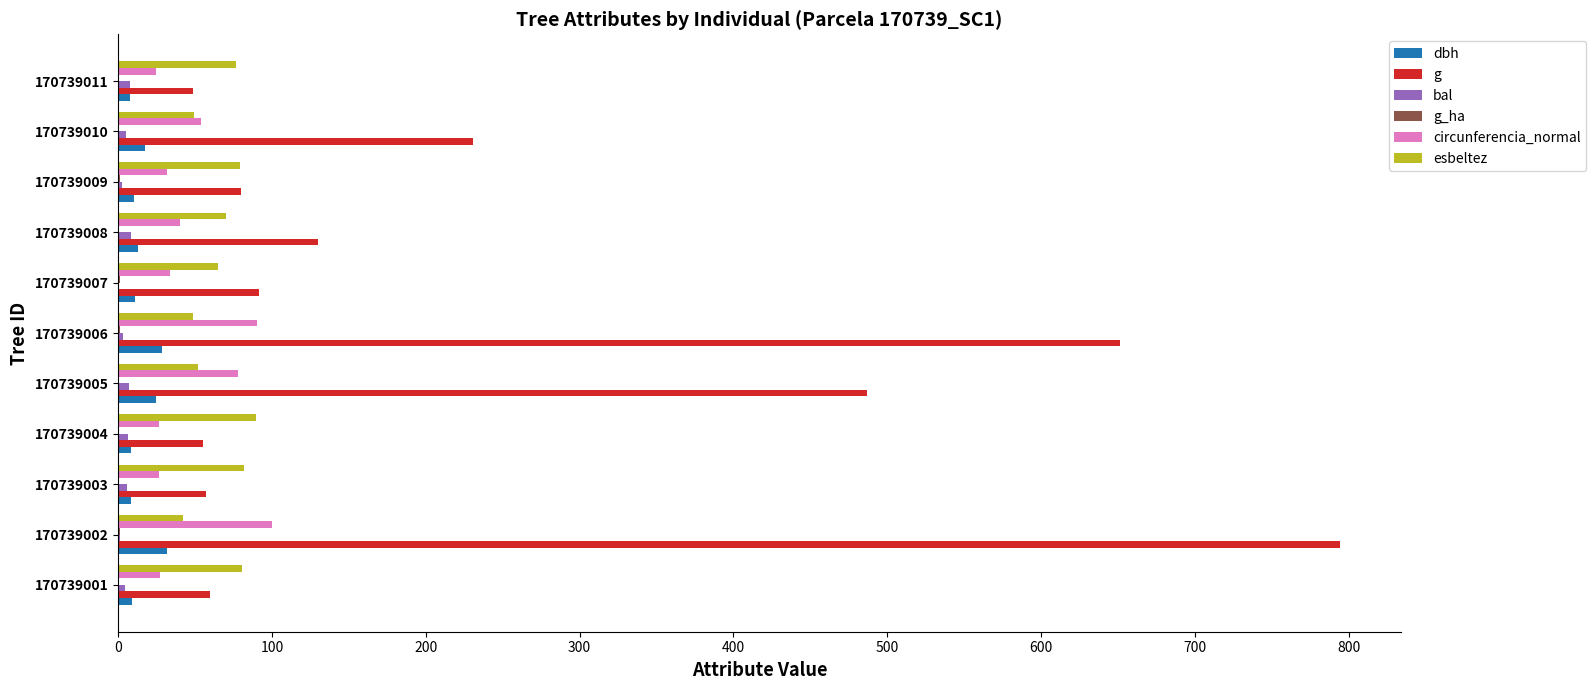

Which label corresponds to the largest value in the chart?

170739002